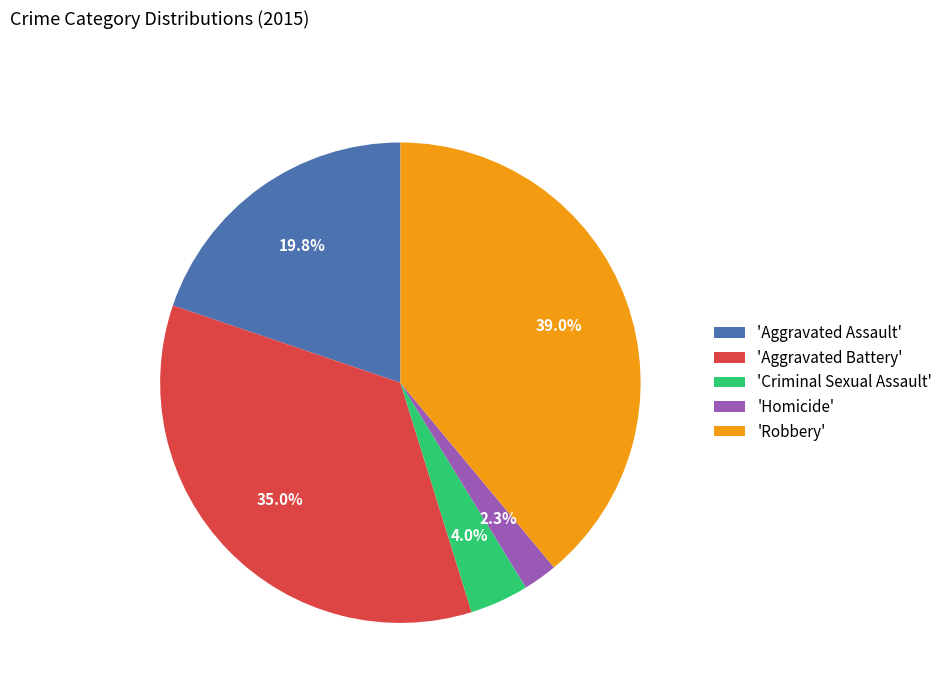

Combined, do 'Robbery' and 'Criminal Sexual Assault' account for over 50%?

No